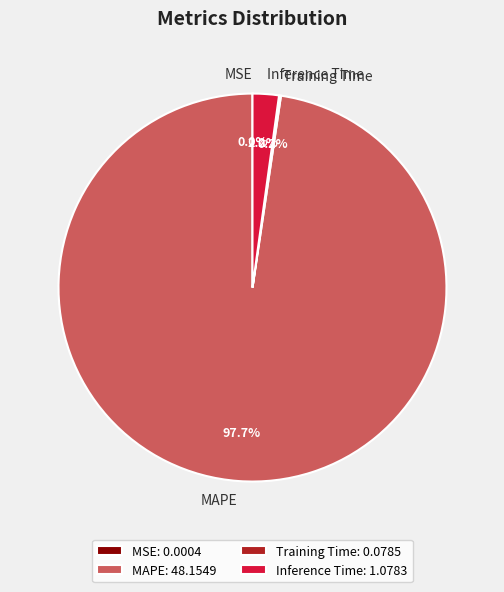

Is MAPE the majority of the pie?

Yes